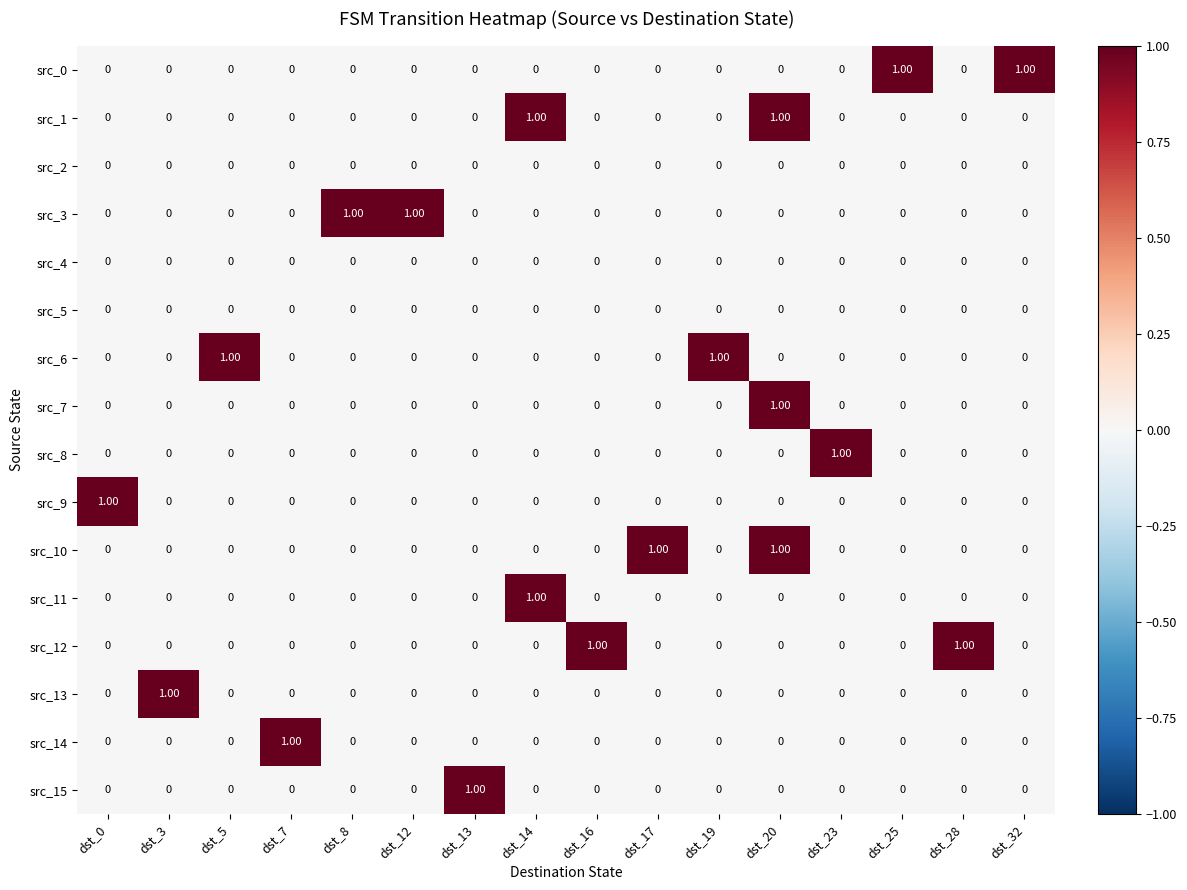

At how many categories does at least one series exceed 0?

16